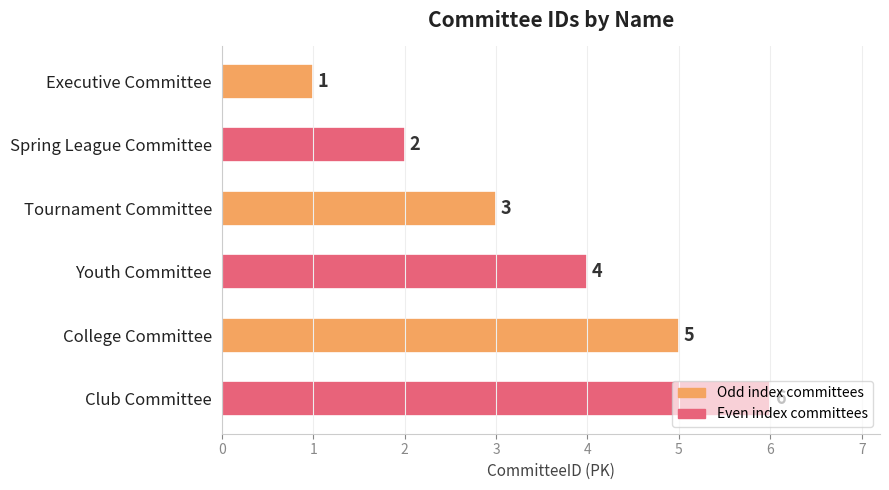

What is the sum of all values?

21